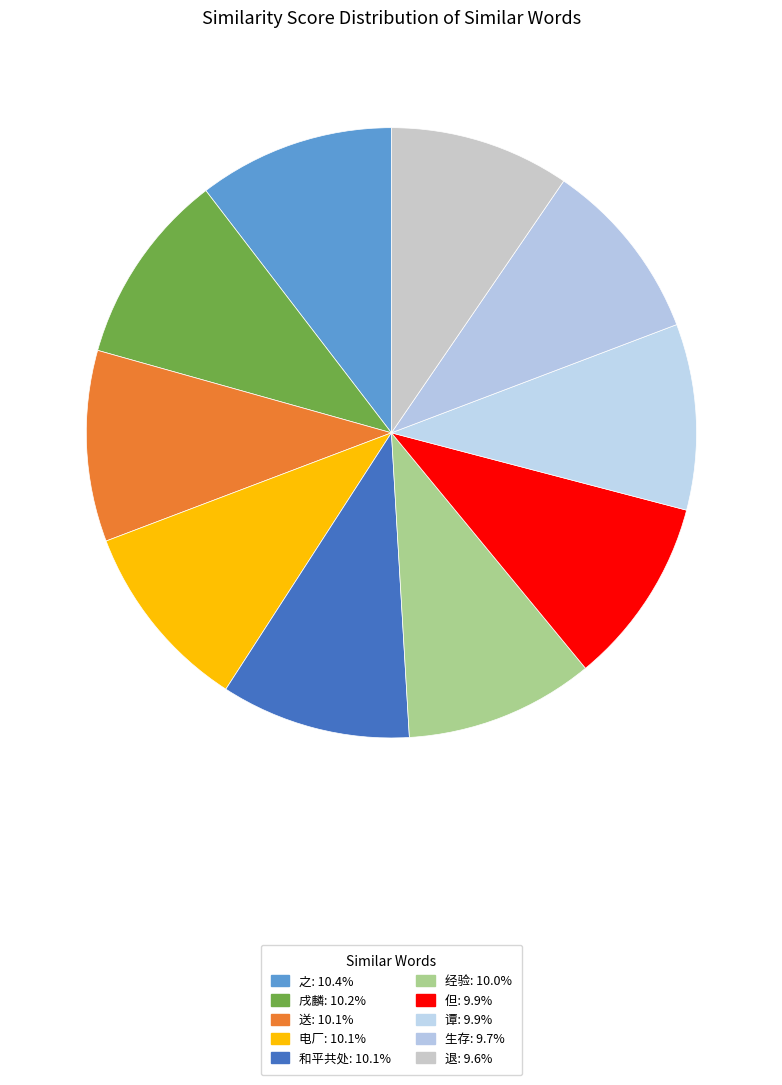

To the nearest percent, what portion does 和平共处 represent?

10%